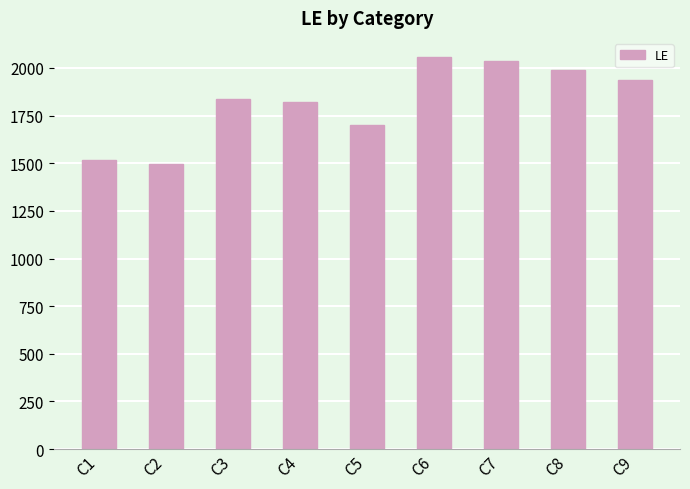

At which category does the chart reach its minimum across all series?

C2